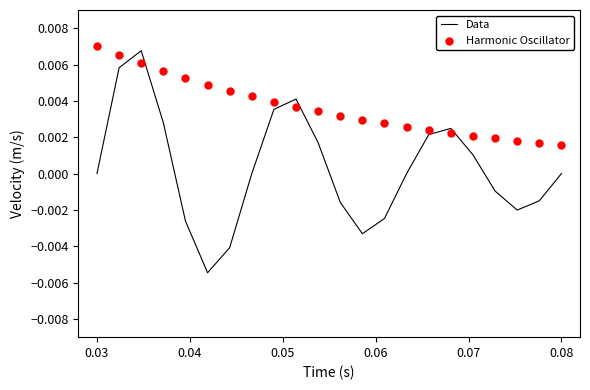

At how many categories does at least one series exceed 0?

22